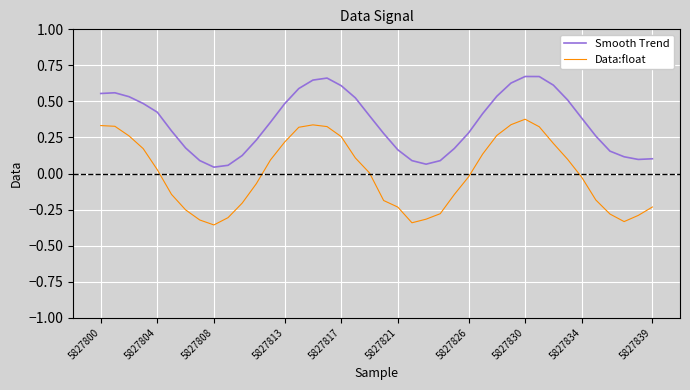

True or false: Smooth Trend and Data:float intersect in this chart.

False